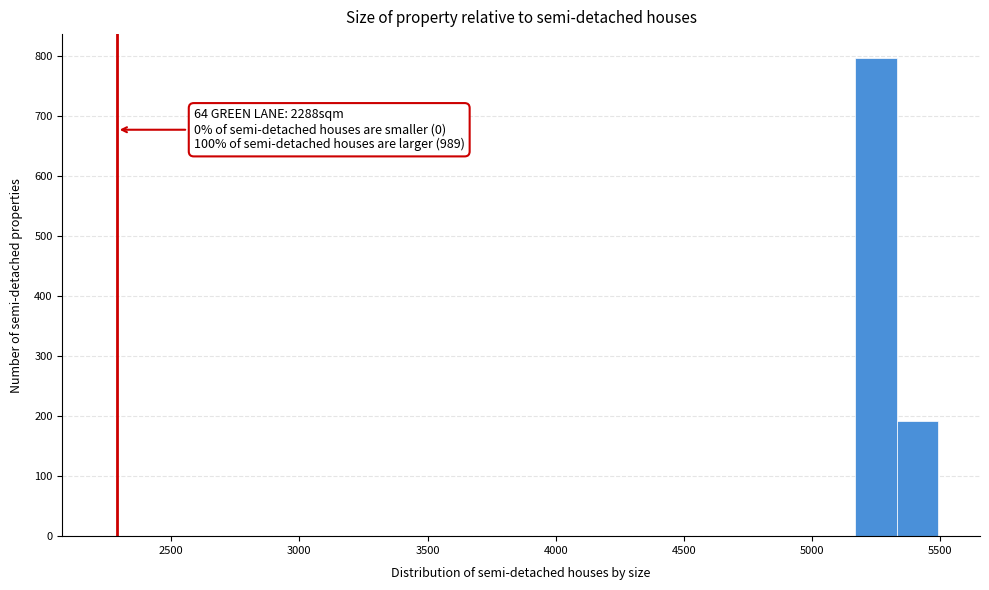

Around what value on the x-axis is the tallest bar? Give the approximate position of its centre, as read against the axis.

5250